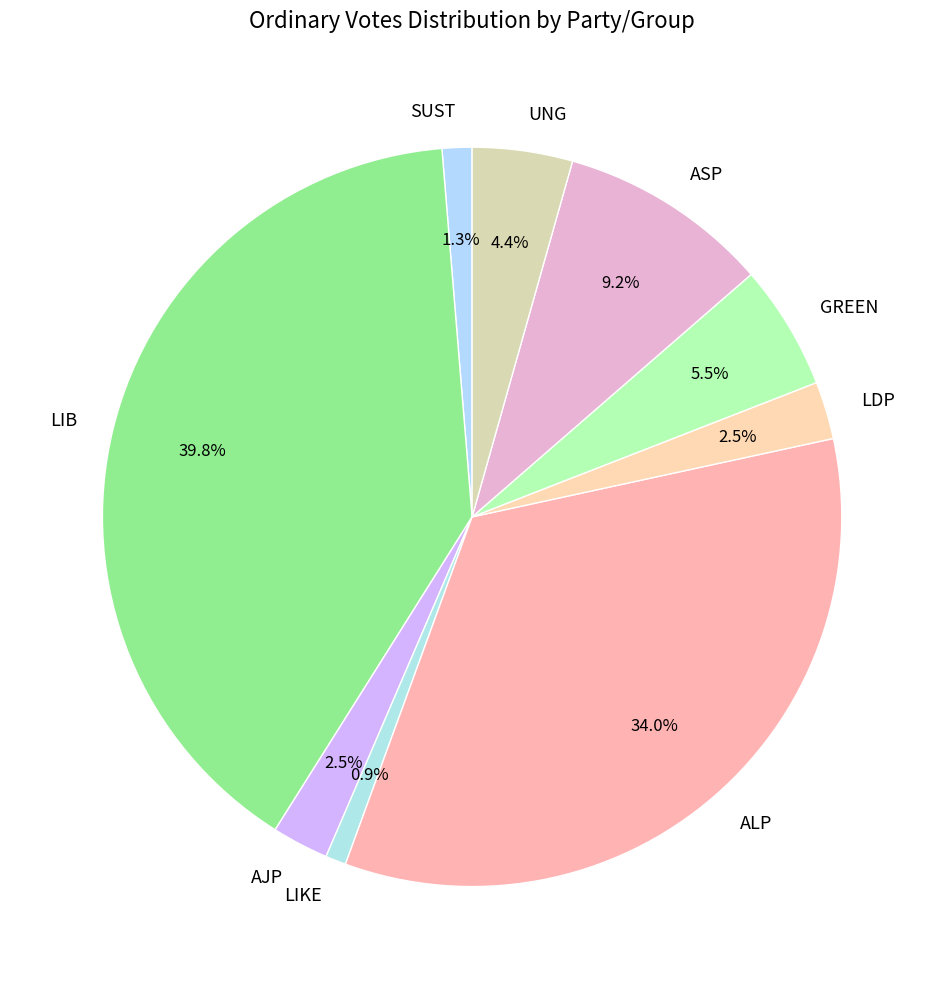

What is the largest slice in the pie chart?

LIB